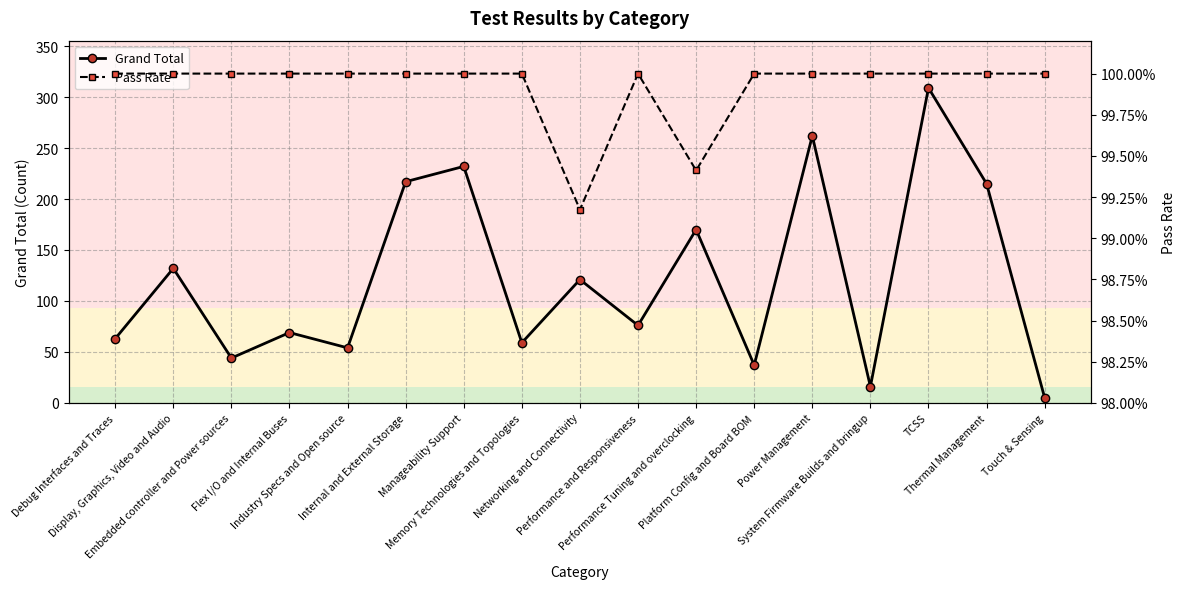

Which has a higher value, Industry Specs and Open source or Memory Technologies and Topologies?

Memory Technologies and Topologies